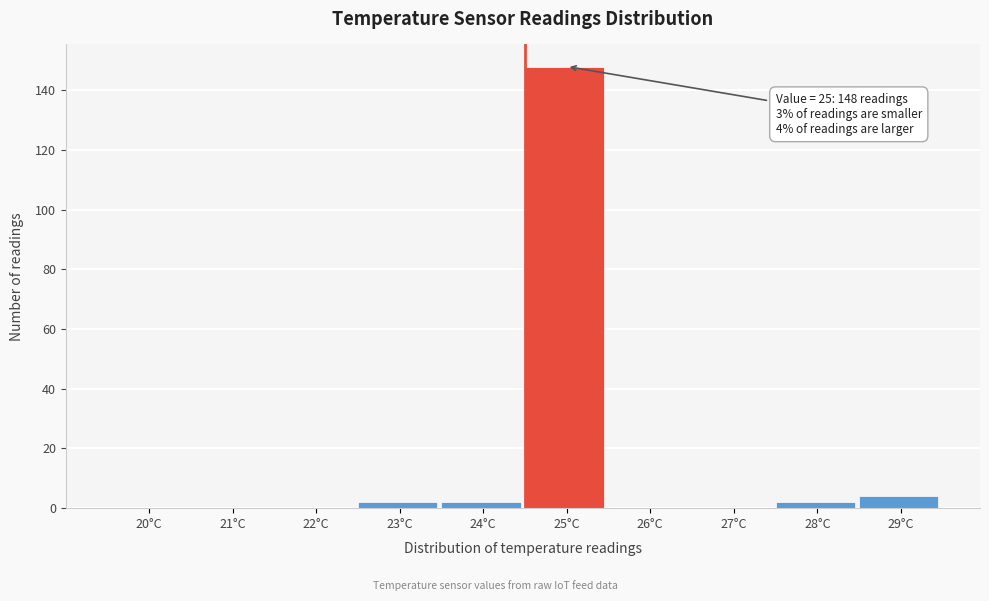

Reading left to right, what are all the values shown in this chart?

20°C=0	21°C=0	22°C=0	23°C=2	24°C=2	25°C=148	26°C=0	27°C=0	28°C=2	29°C=4